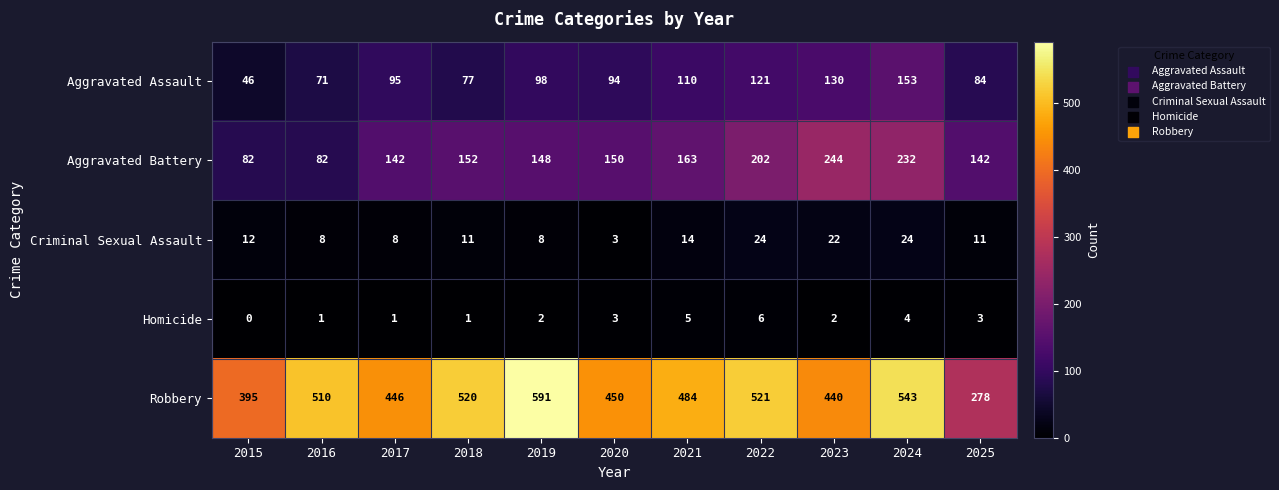

The value of Homicide at 2019 is 2. True or false?

True